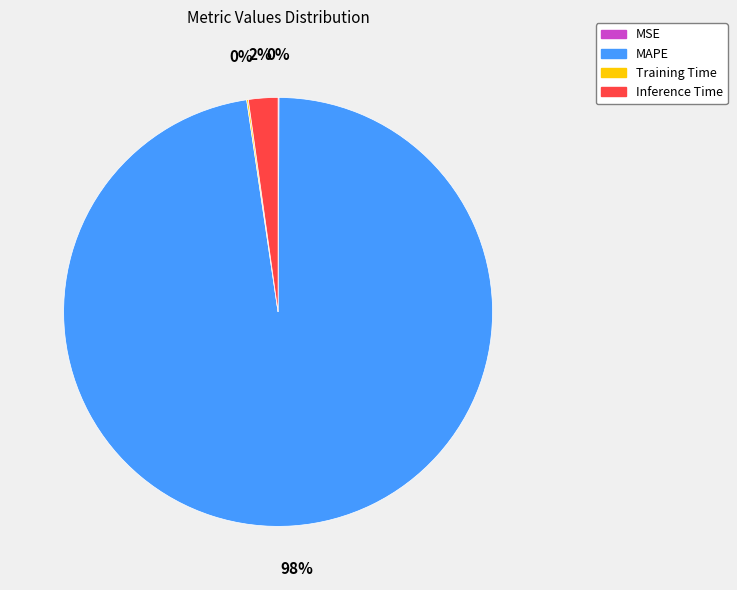

To the nearest percent, what is the average slice percentage?

25%